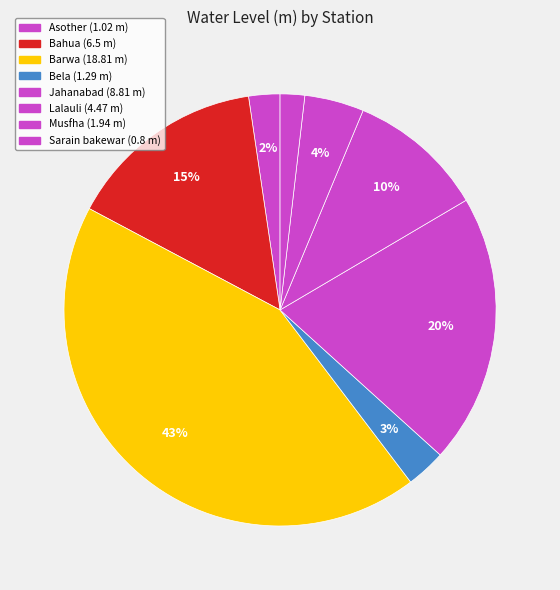

How many segments does this pie chart have?

8